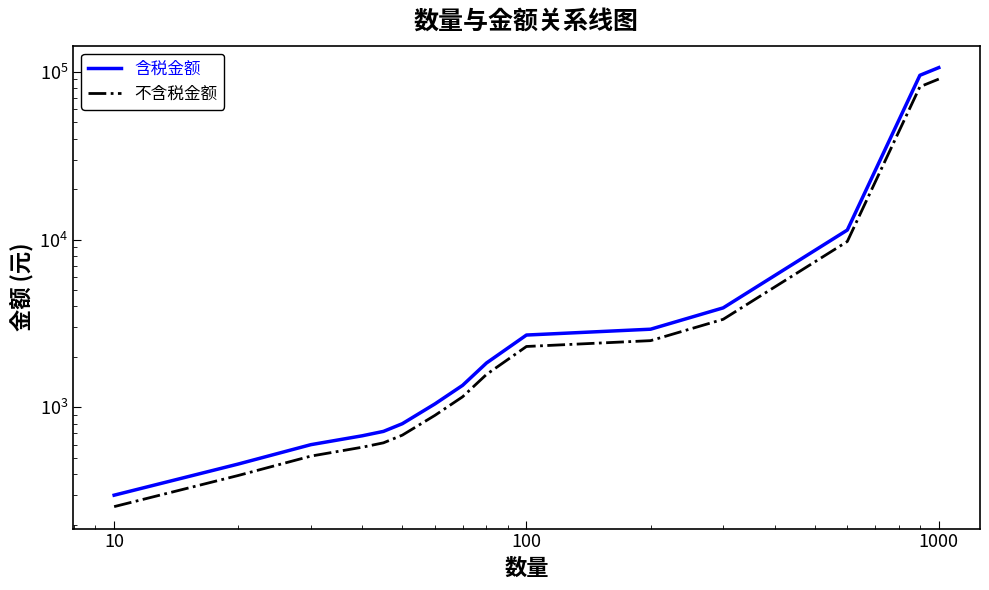

What is the sum of all 不含税金额 values?

196497.2